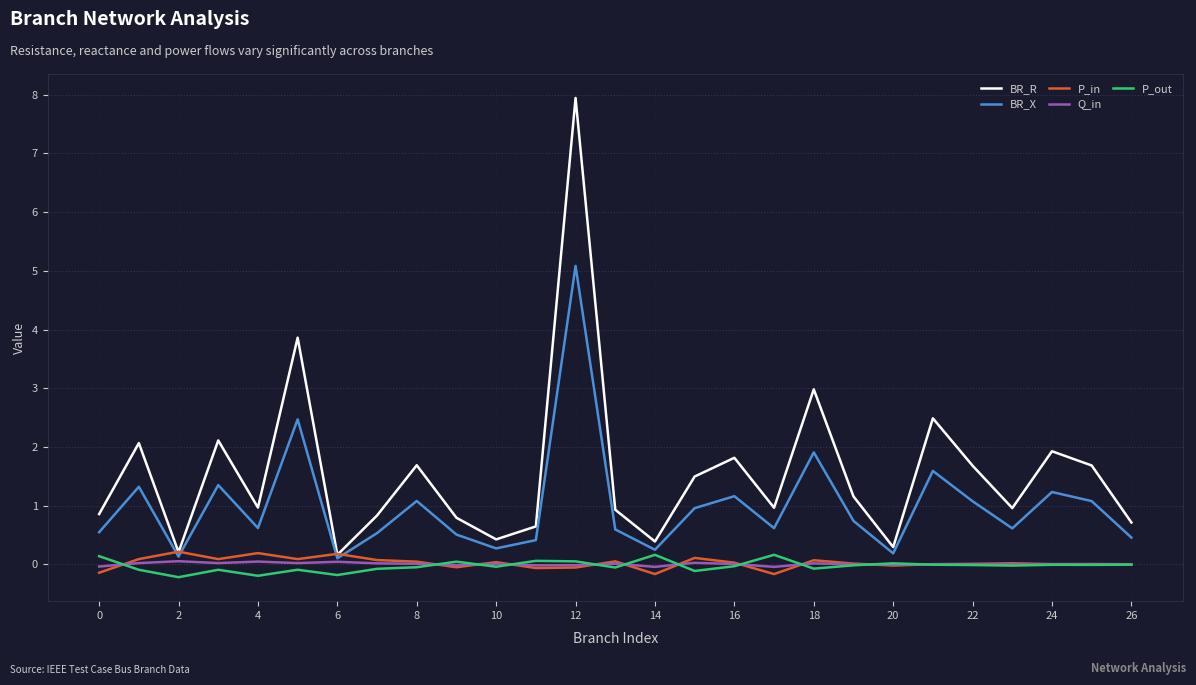

What is the maximum value shown in the chart?

7.9